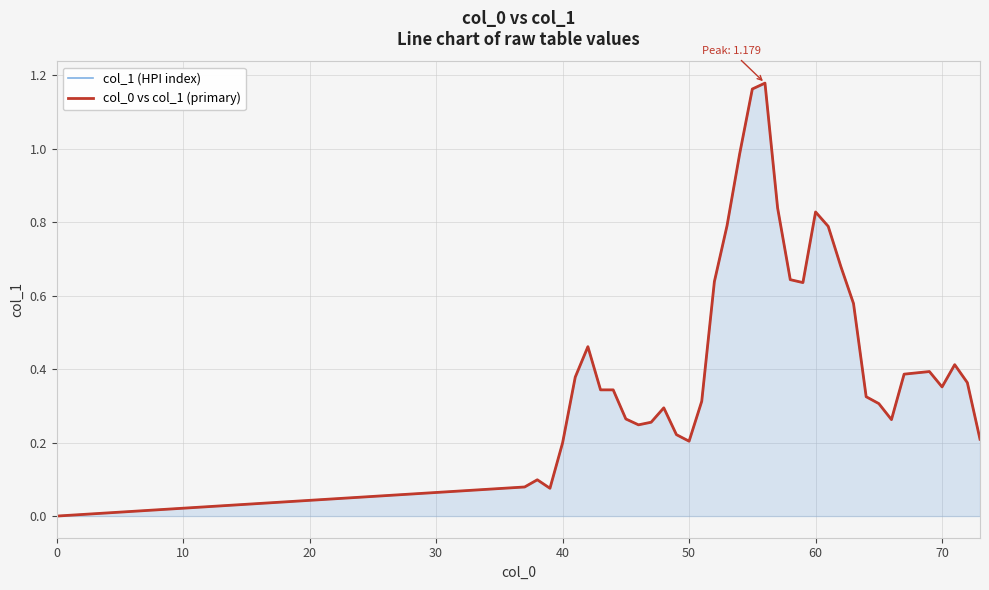

Rank the series by their maximum value, from highest to lowest.

col_1 (HPI index), col_0 vs col_1 (primary)